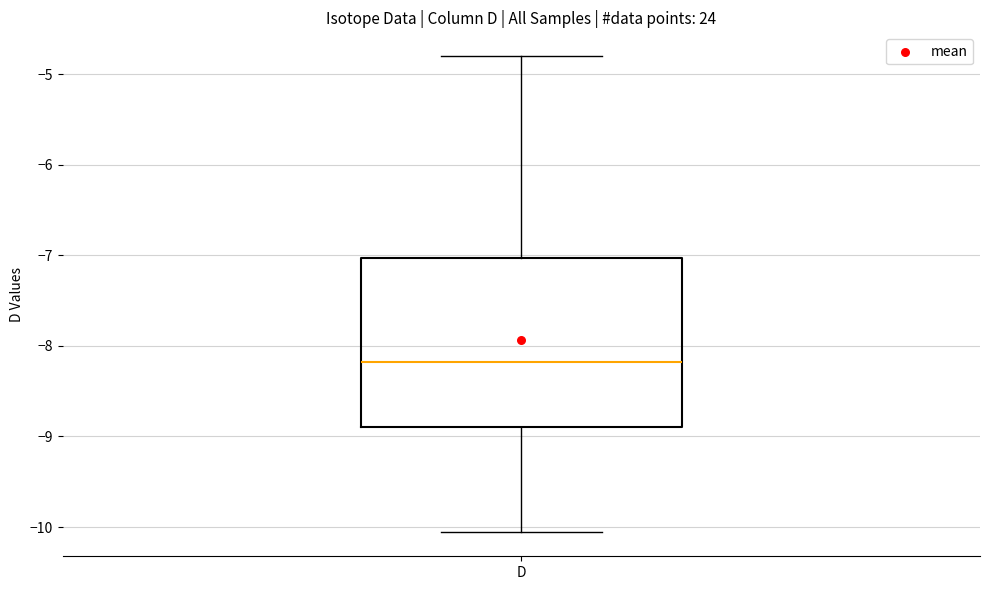

Read this box plot against the y-axis: the position of the median line, the range covered by the box, and the ends of both whiskers. The values are not printed on the chart, so give them approximately, as read against the axis.

median -8.2, box -8.9 to -7.0, whiskers -10.1 to -4.8